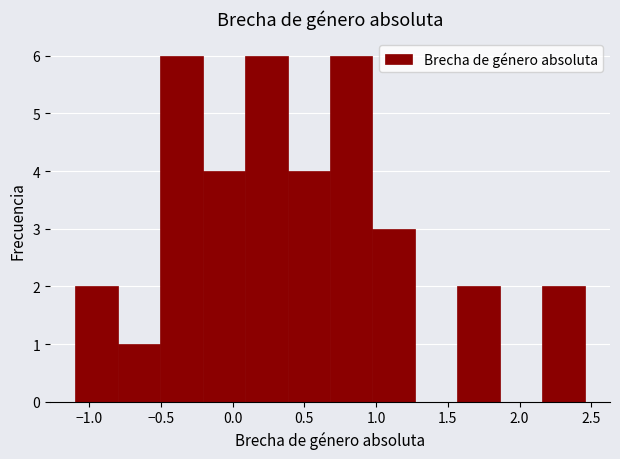

How tall is the bar that spans 0.95 to 1.25 on the x-axis? Neither the bar edges nor the heights are printed on the chart, so give them approximately, as read against the axes.

3